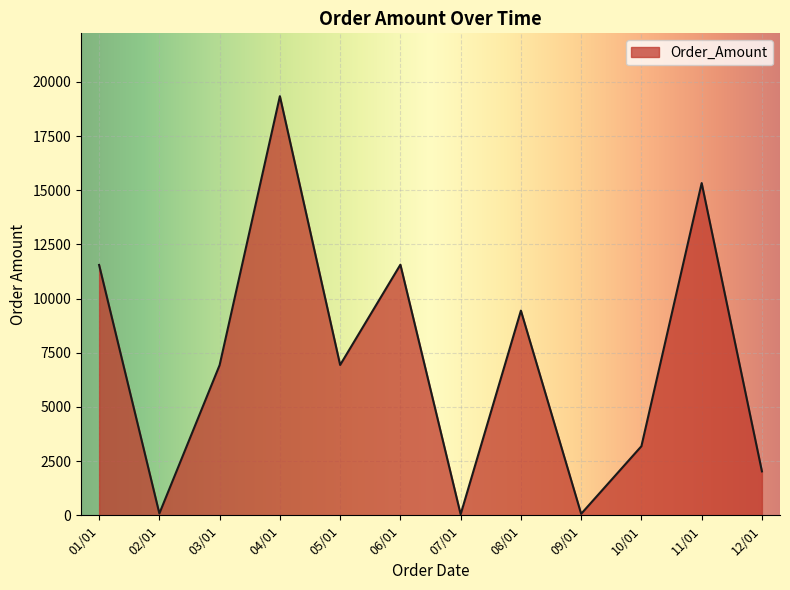

What is the ratio of the value at 03/01 to the value at 01/01?

0.6